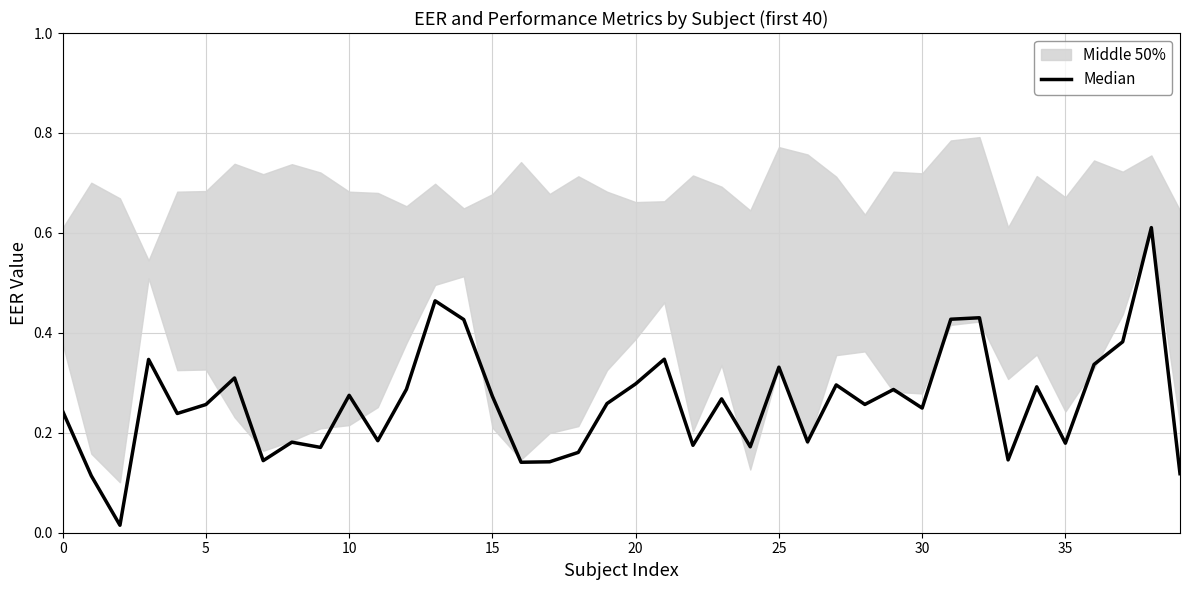

True or false: the data has more than 2 interior local peaks.

True